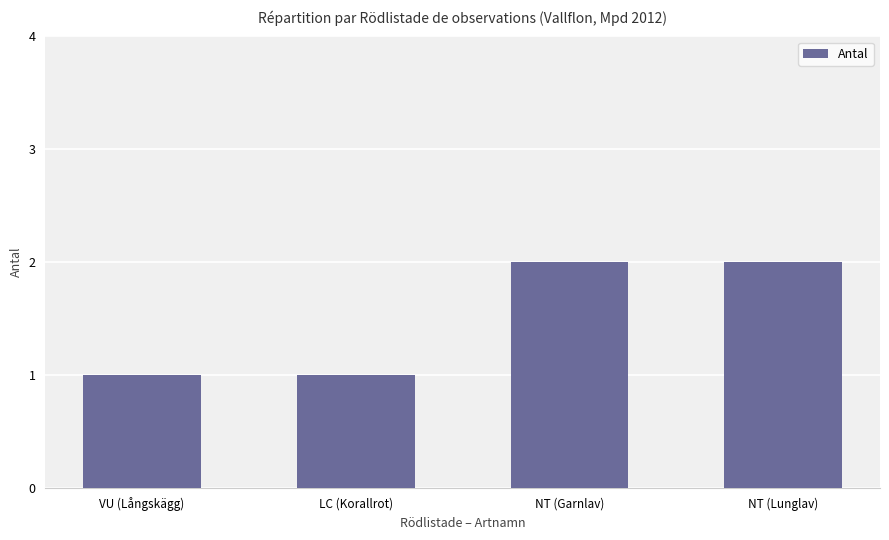

What is the label of the 2nd bar from the right?

NT (Garnlav)